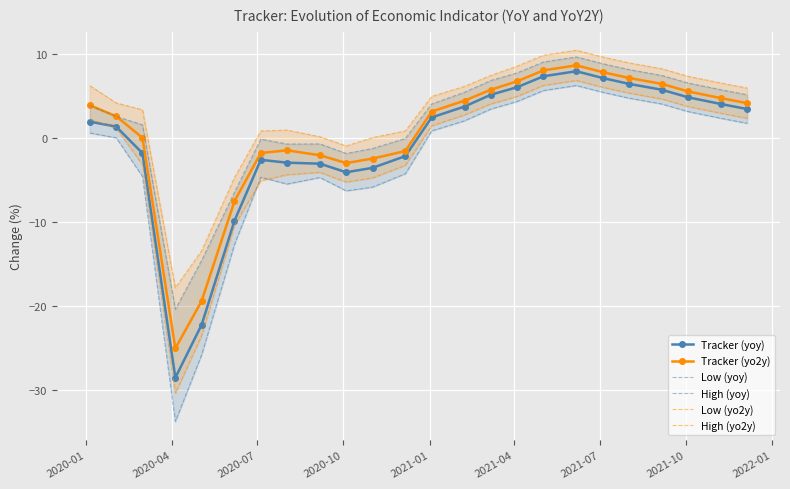

What is the sum of all Tracker (yoy) values?

-11.9